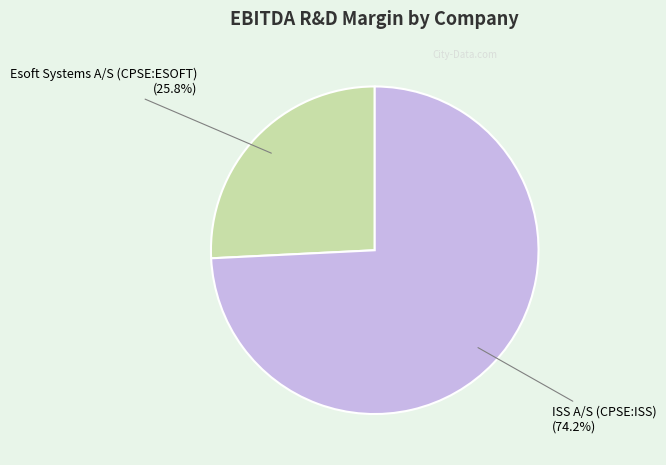

Does any single category account for the majority?

Yes